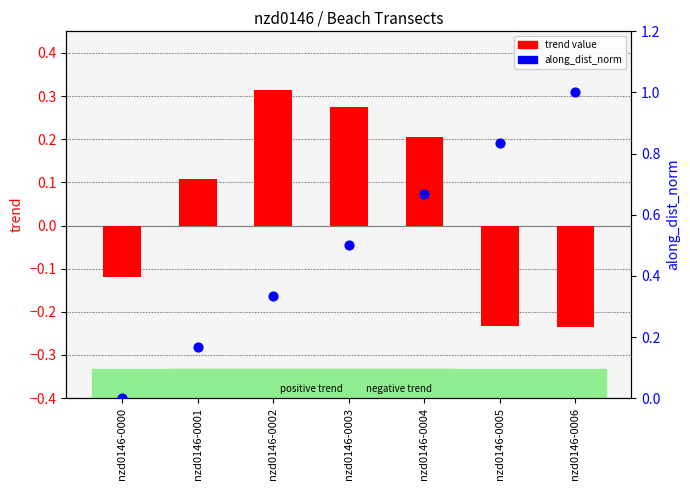

At which category is the sum across all series the highest?

nzd0146-0004